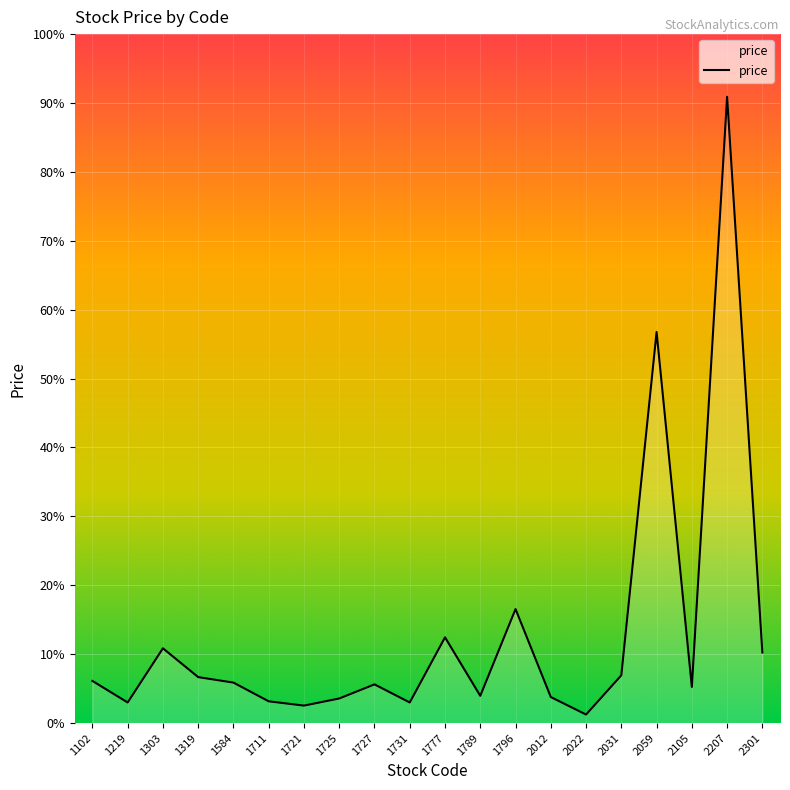

What is the difference between the maximum and second lowest values?

632.9